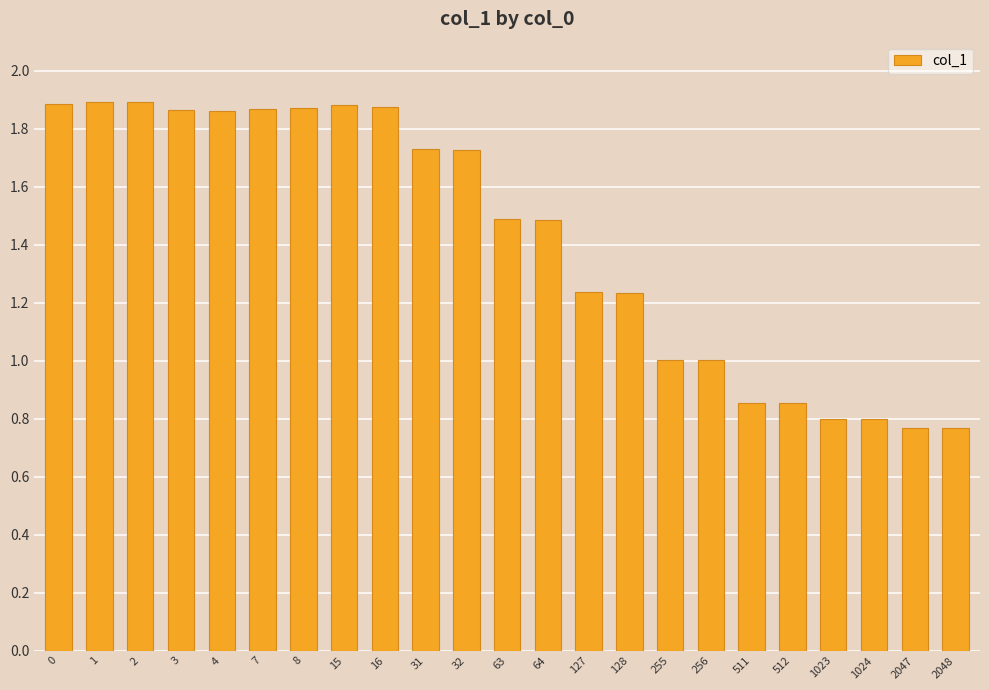

The chart shows a value of 1.9 at 15. True or false?

True